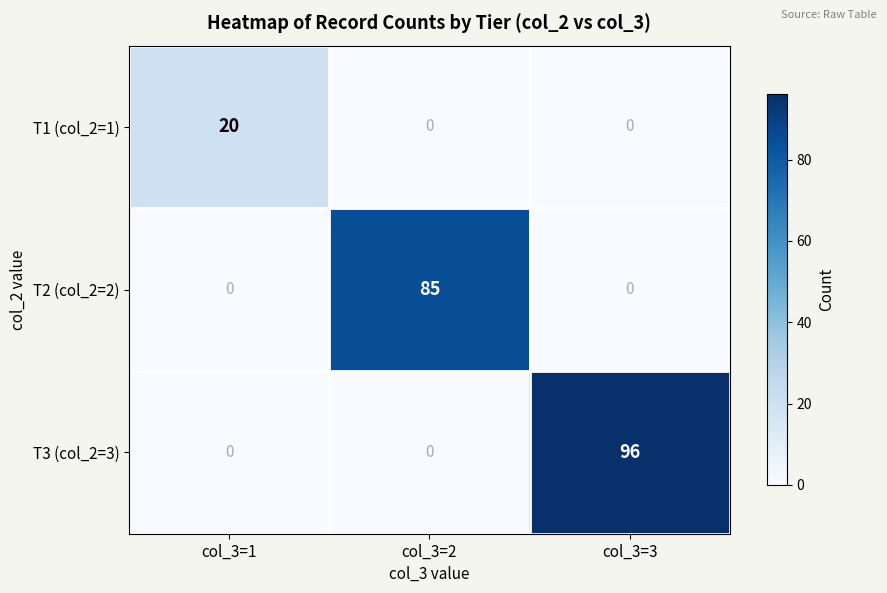

The T3 (col_2=3) series shows -64 at col_3=2. True or false?

False